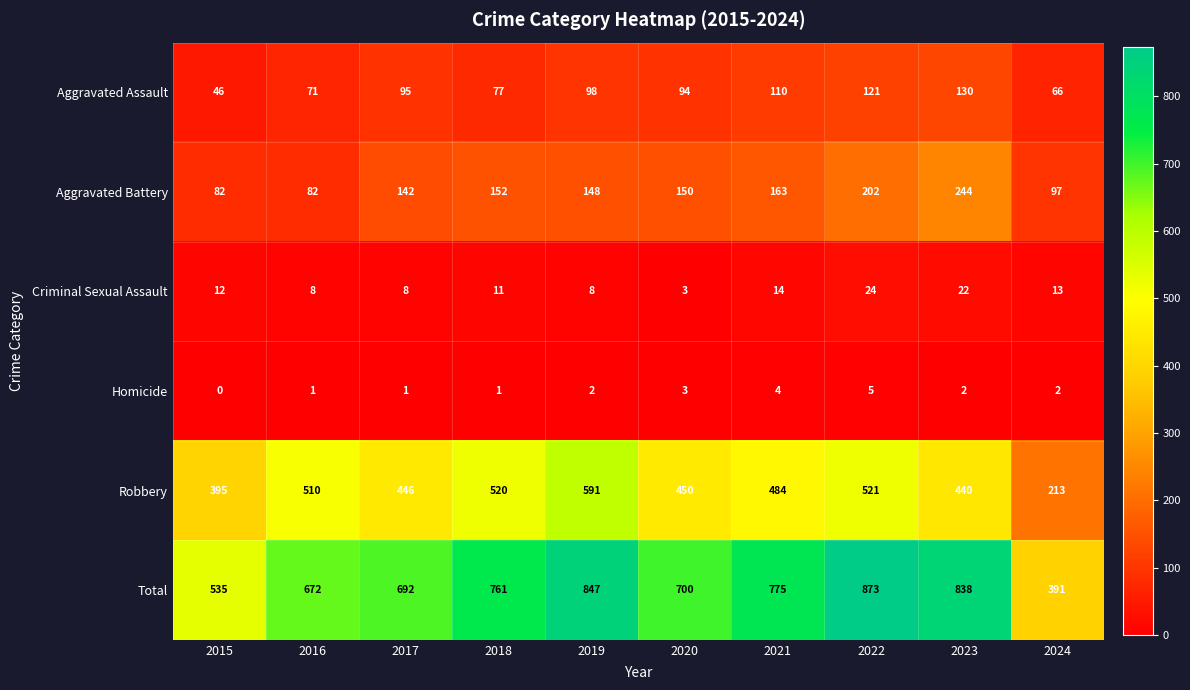

Which category has the highest value across all series?

2022